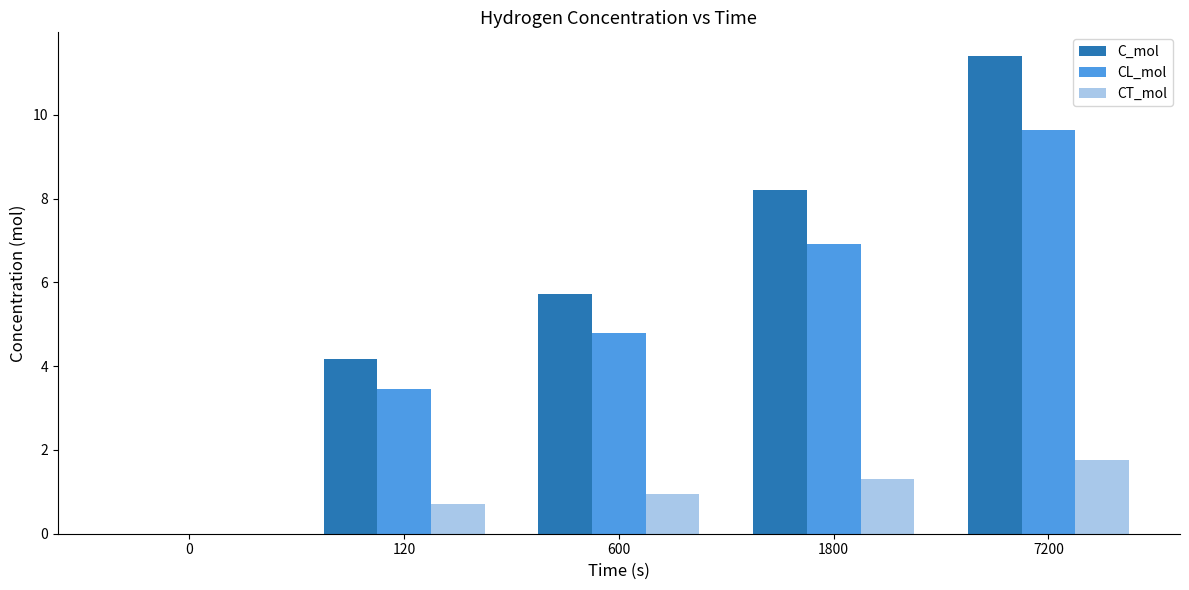

Between 0 and 7200, which series saw the biggest shift?

C_mol